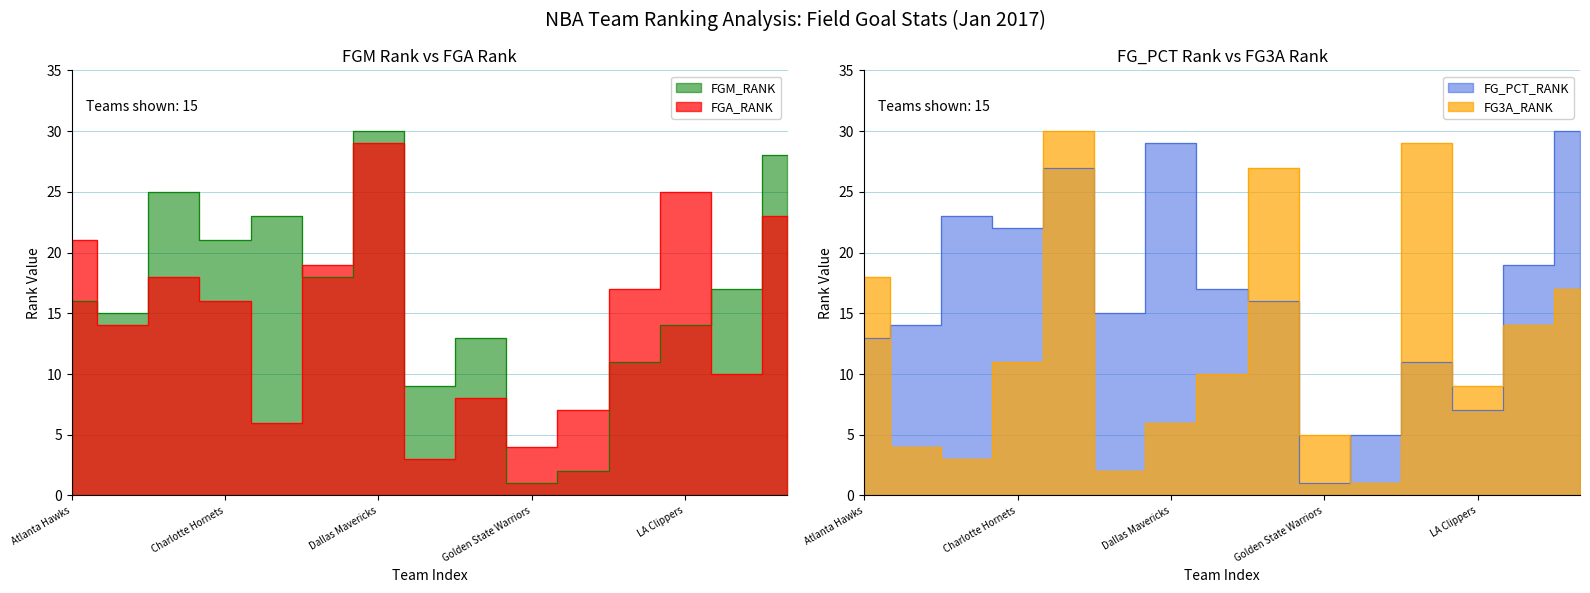

What is the difference between the highest and lowest values at Brooklyn Nets?

22